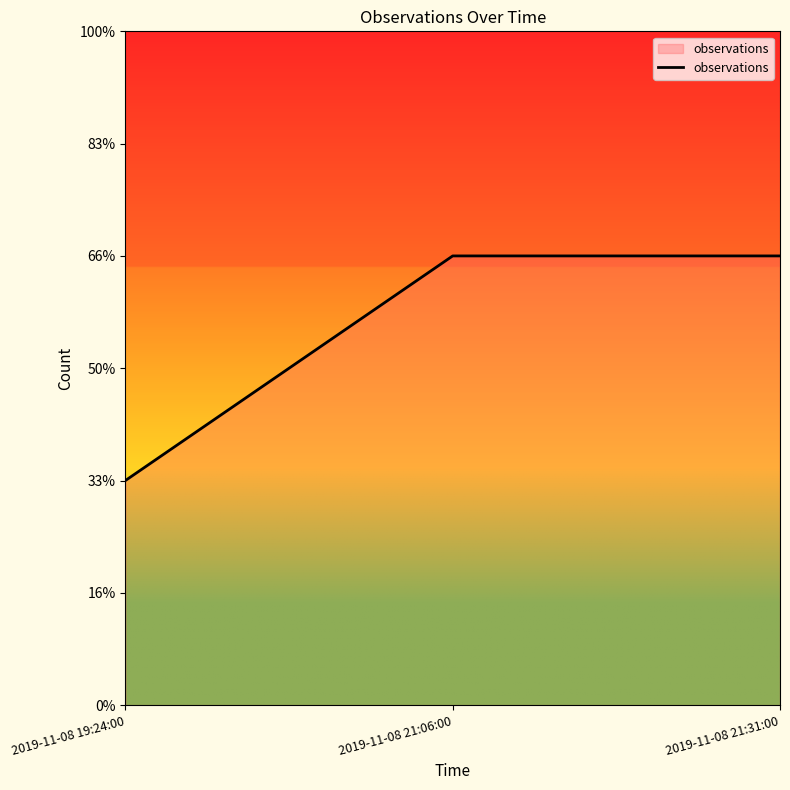

Does the chart have visible grid lines?

No